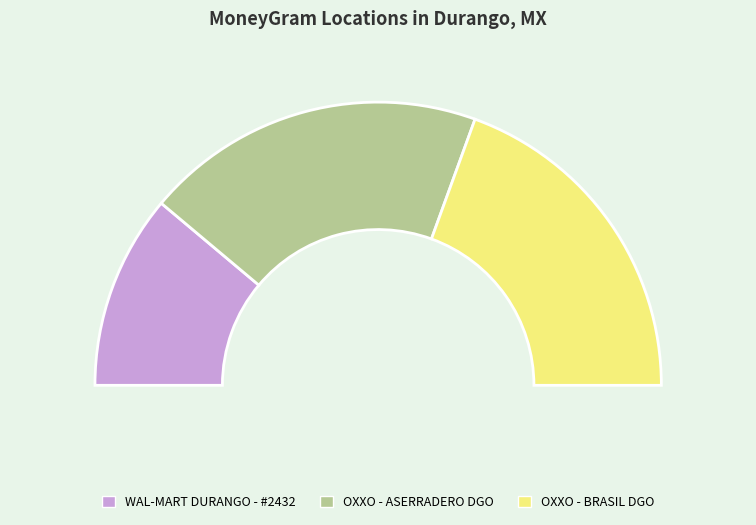

To the nearest percent, what percentage of the pie is OXXO - ASERRADERO DGO?

39%